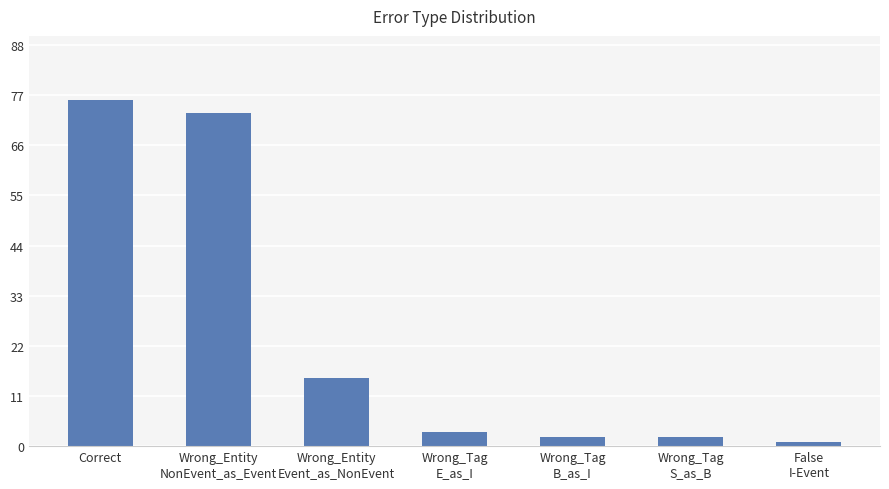

Which label corresponds to the largest value in the chart?

Correct